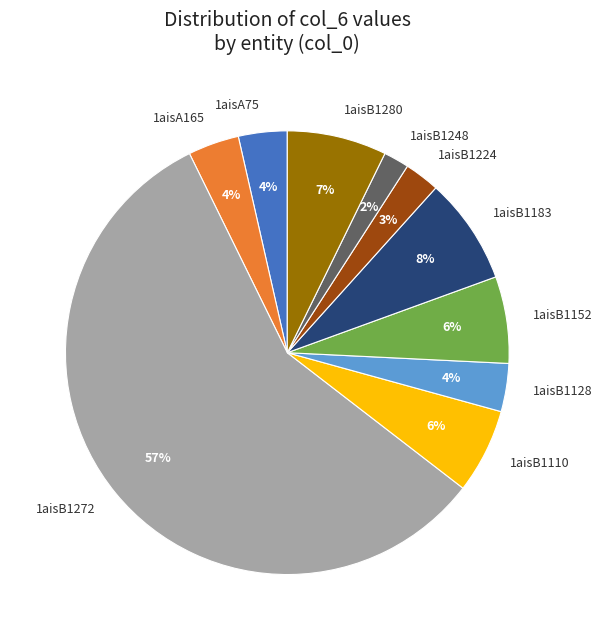

To the nearest percent, what portion does 1aisB1224 represent?

3%